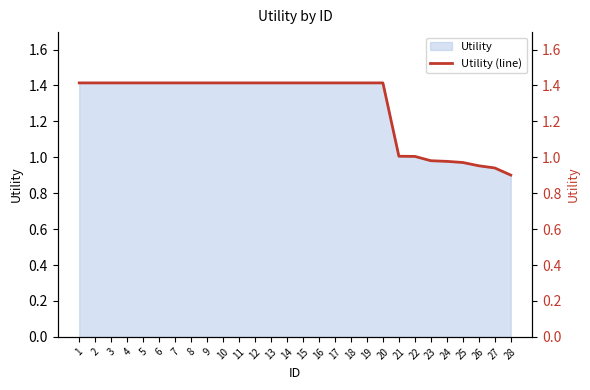

Which category has the lowest value across all series?

28